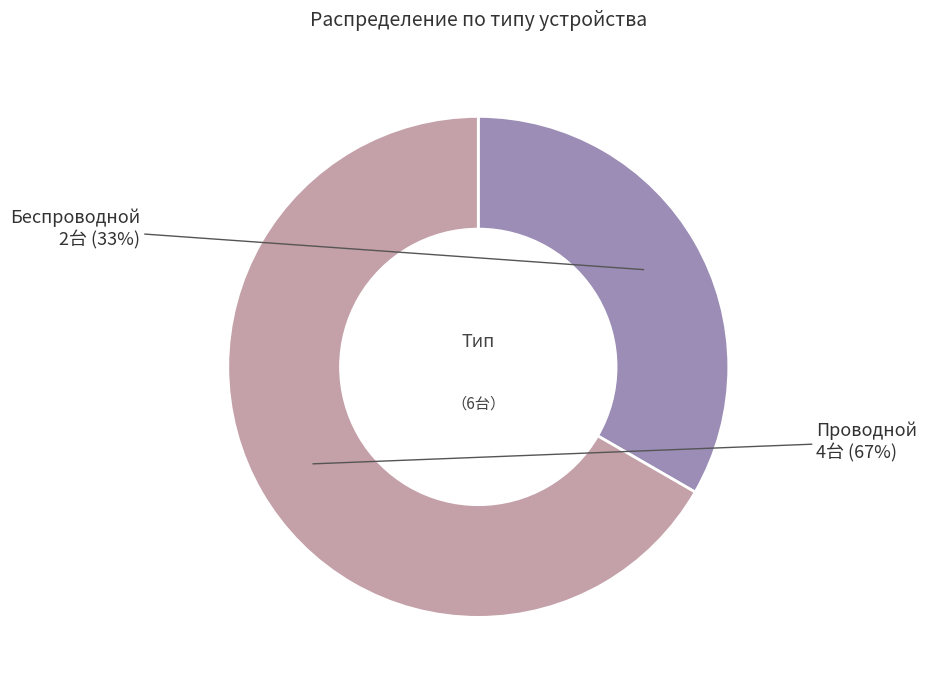

Is there a majority slice in this chart?

Yes